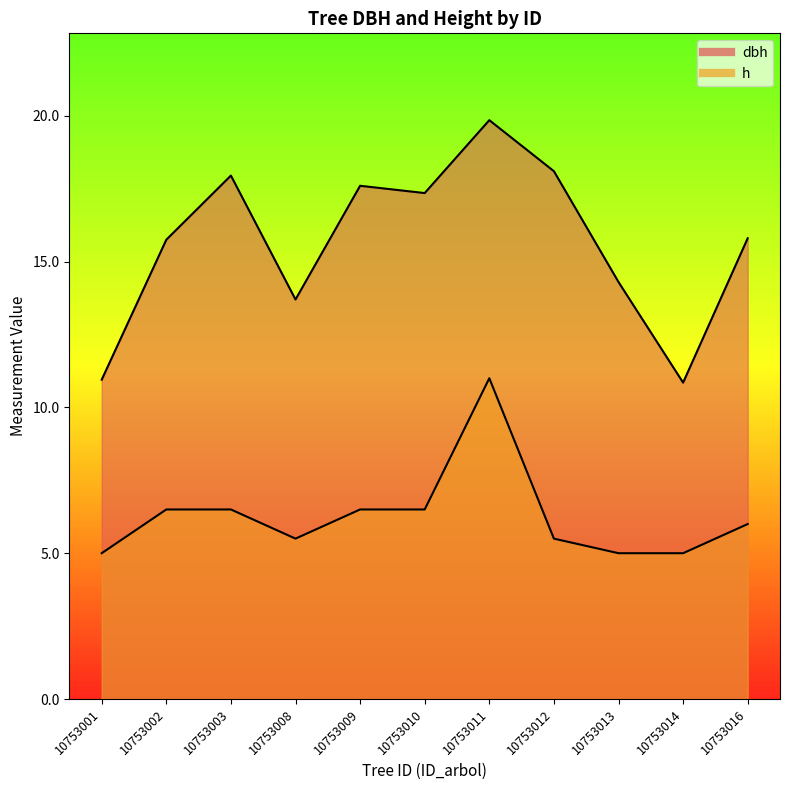

How many distinct data groups are displayed?

2